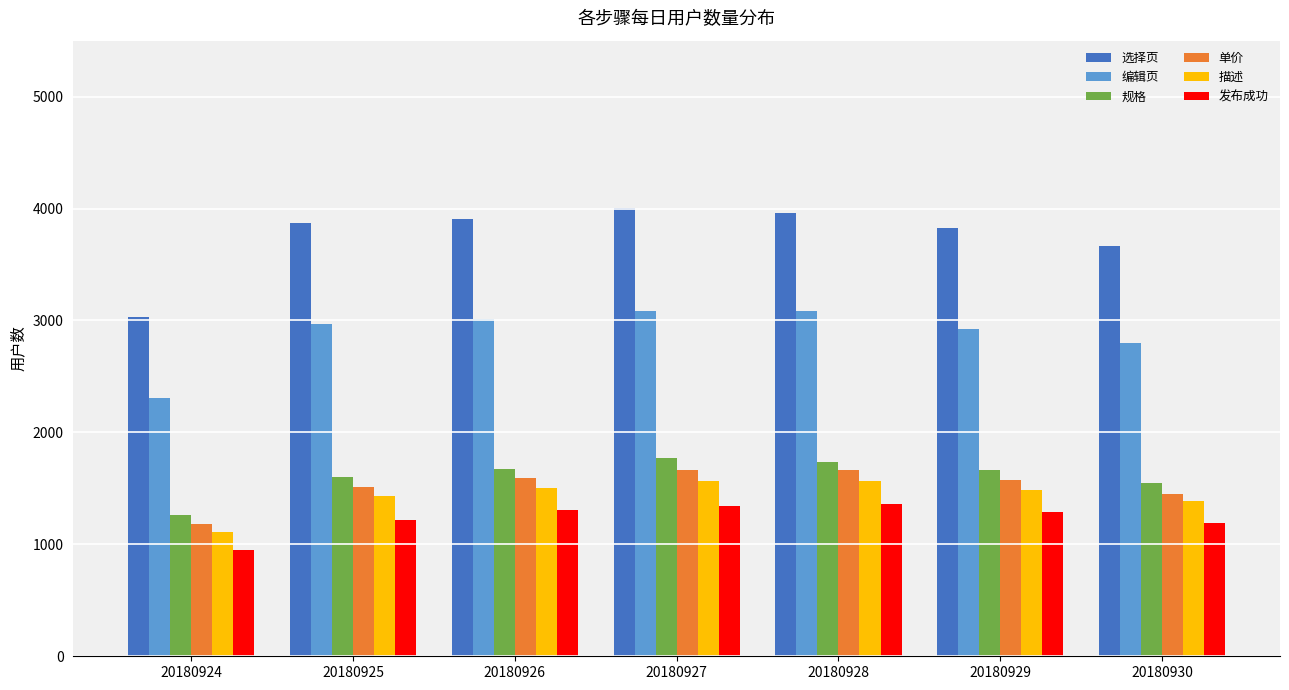

How many bars are there in each group?

6